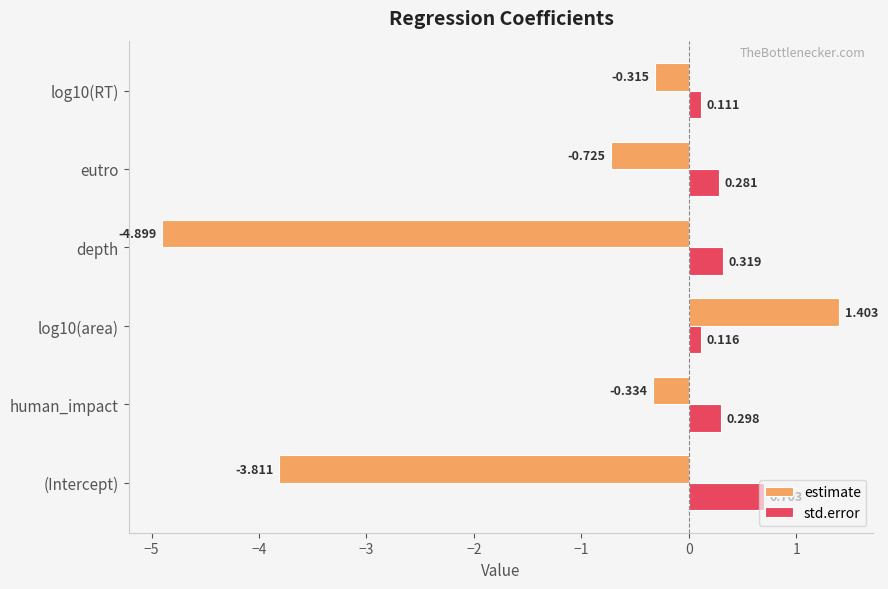

Rank the categories by estimate value from lowest to highest.

depth, (Intercept), eutro, human_impact, log10(RT), log10(area)